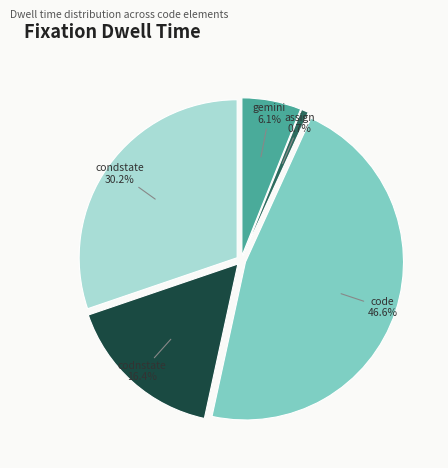

Is there any slice that represents more than half of the pie?

No